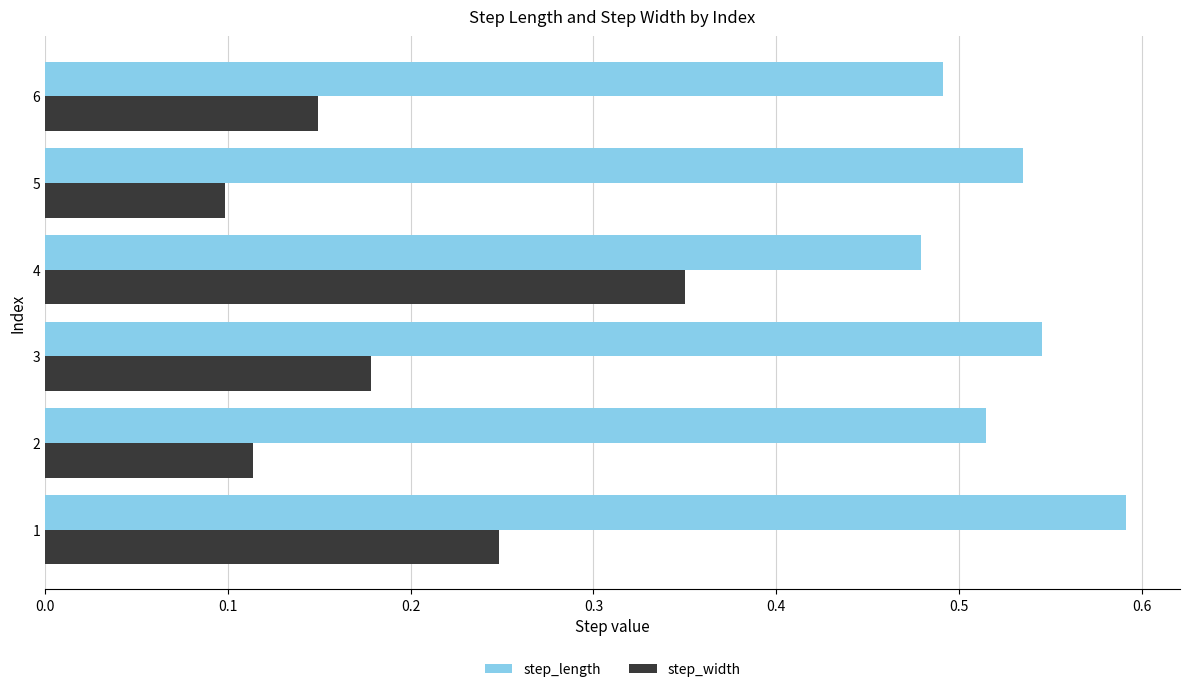

What is the sum of all step_length values?

3.2